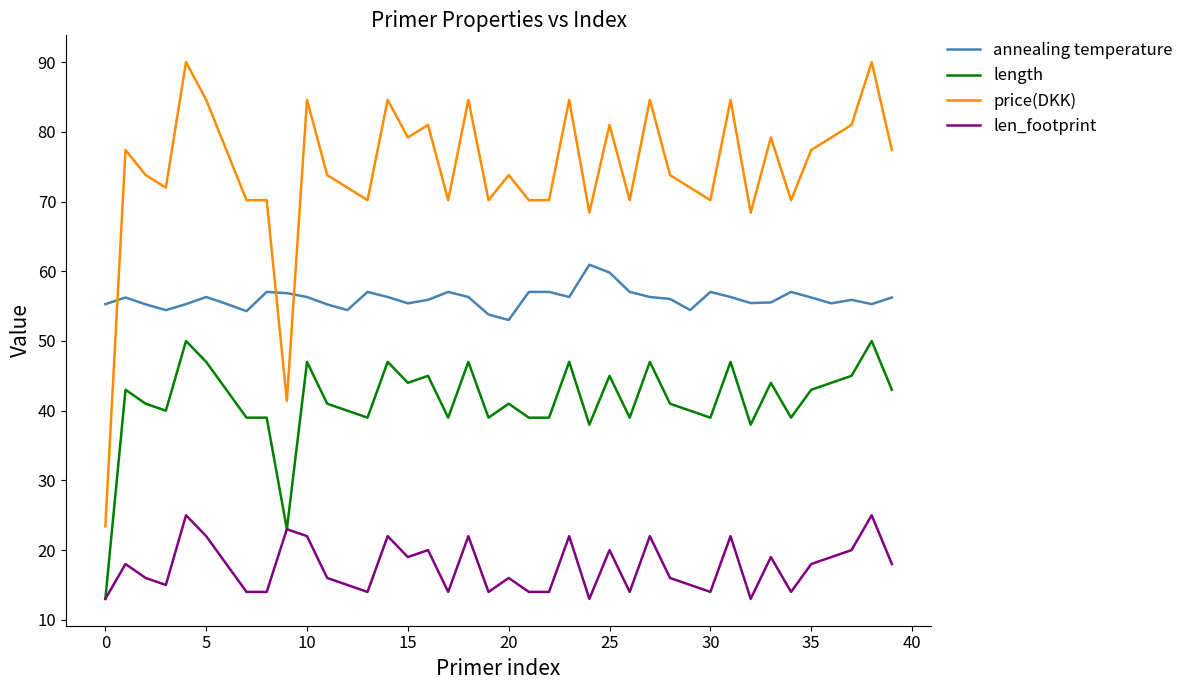

Which series has the largest total across all categories?

price(DKK)